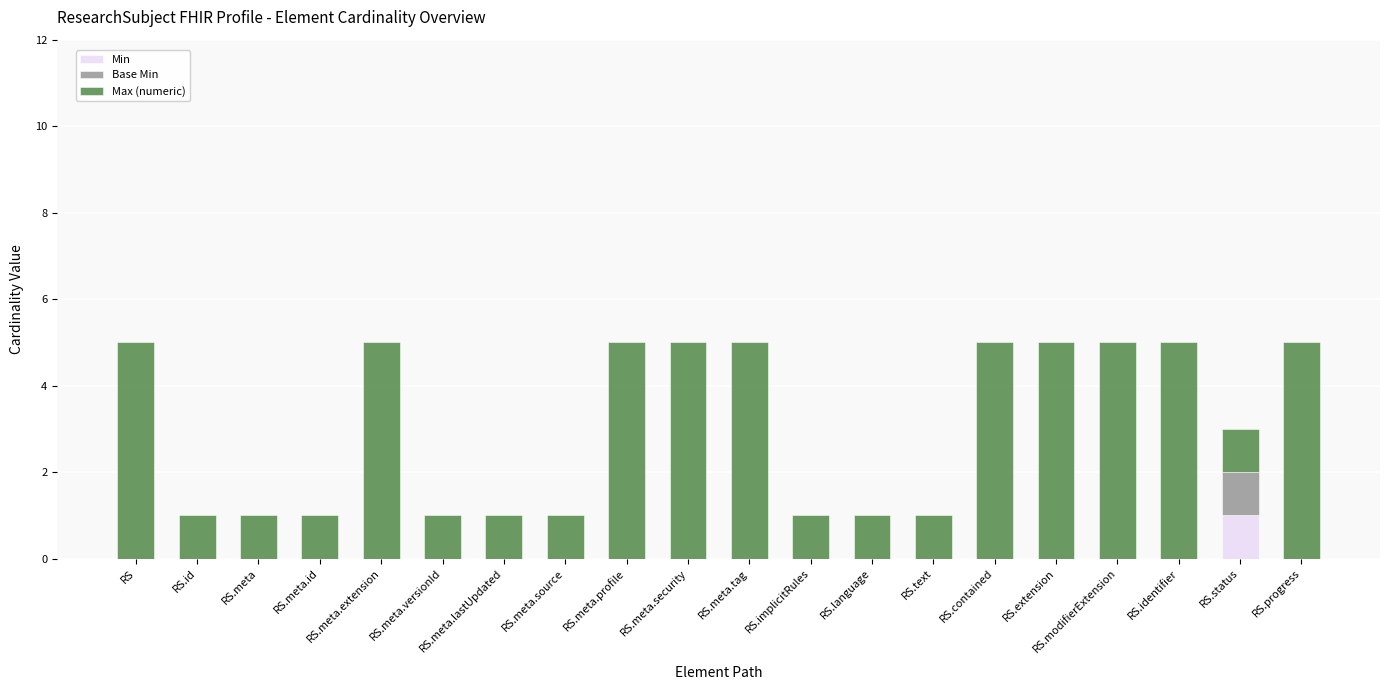

Is it true that Min equals 1 at RS.identifier?

False